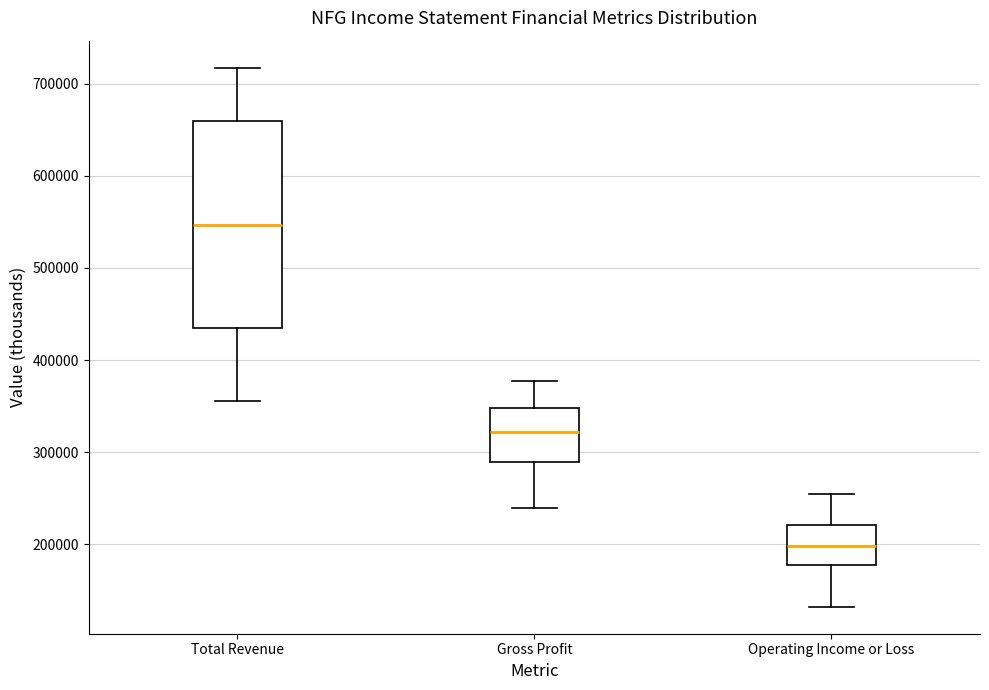

Which box is the tallest, from its lower edge to its upper edge?

Total Revenue